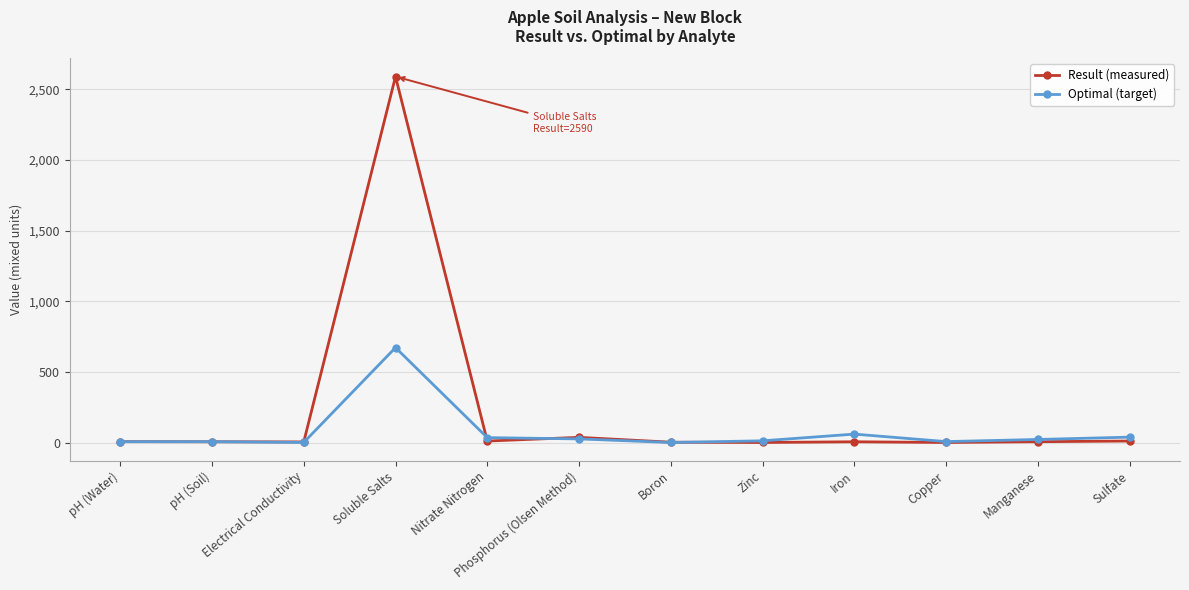

True or false: Optimal (target) has more than 1 points higher than both neighbors.

True